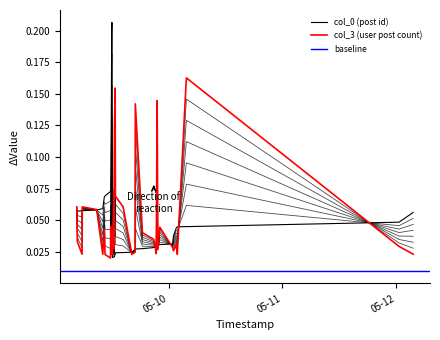

Between 2007-05-09 18:29 and 2007-05-10 01:01, which is larger?

2007-05-10 01:01